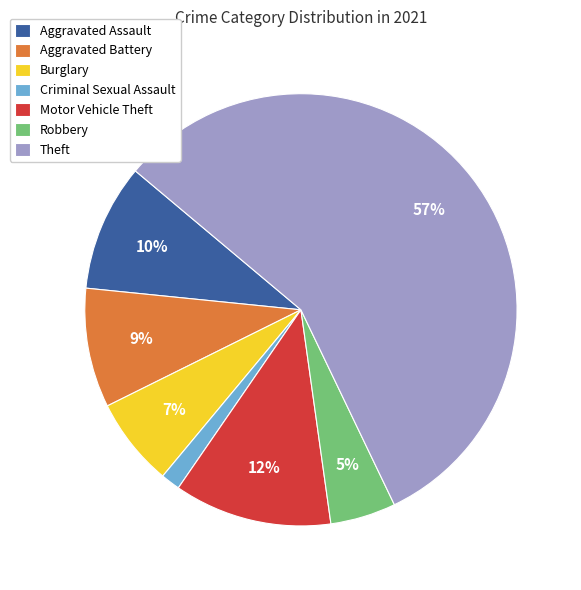

Combined, do Criminal Sexual Assault and Motor Vehicle Theft account for over 50%?

No